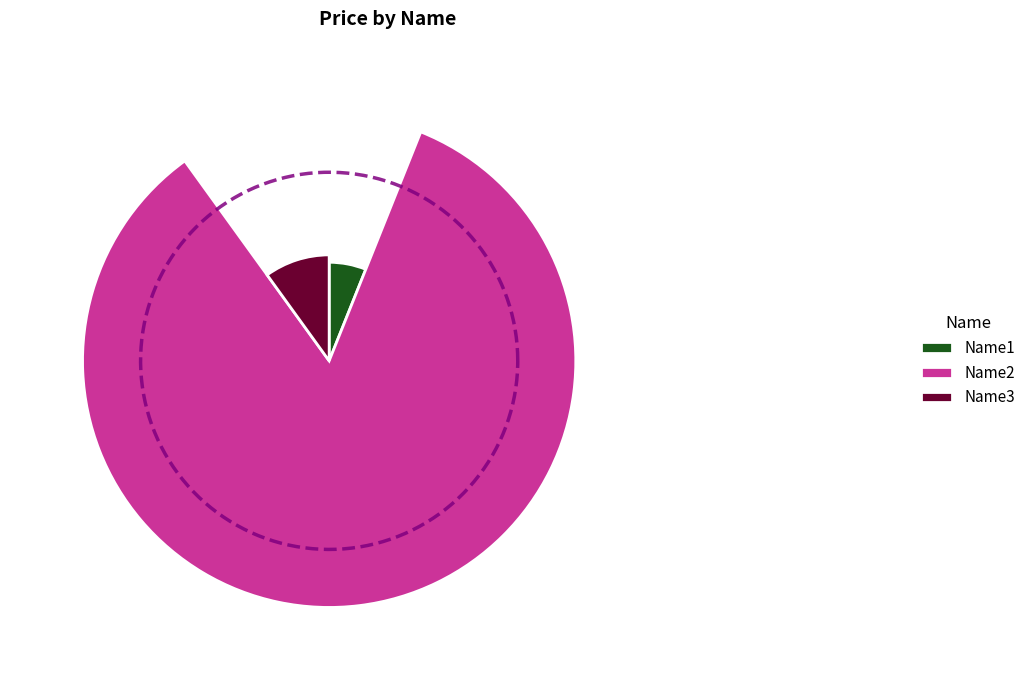

To the nearest percent, what is the difference between the largest and smallest slice percentages?

78%